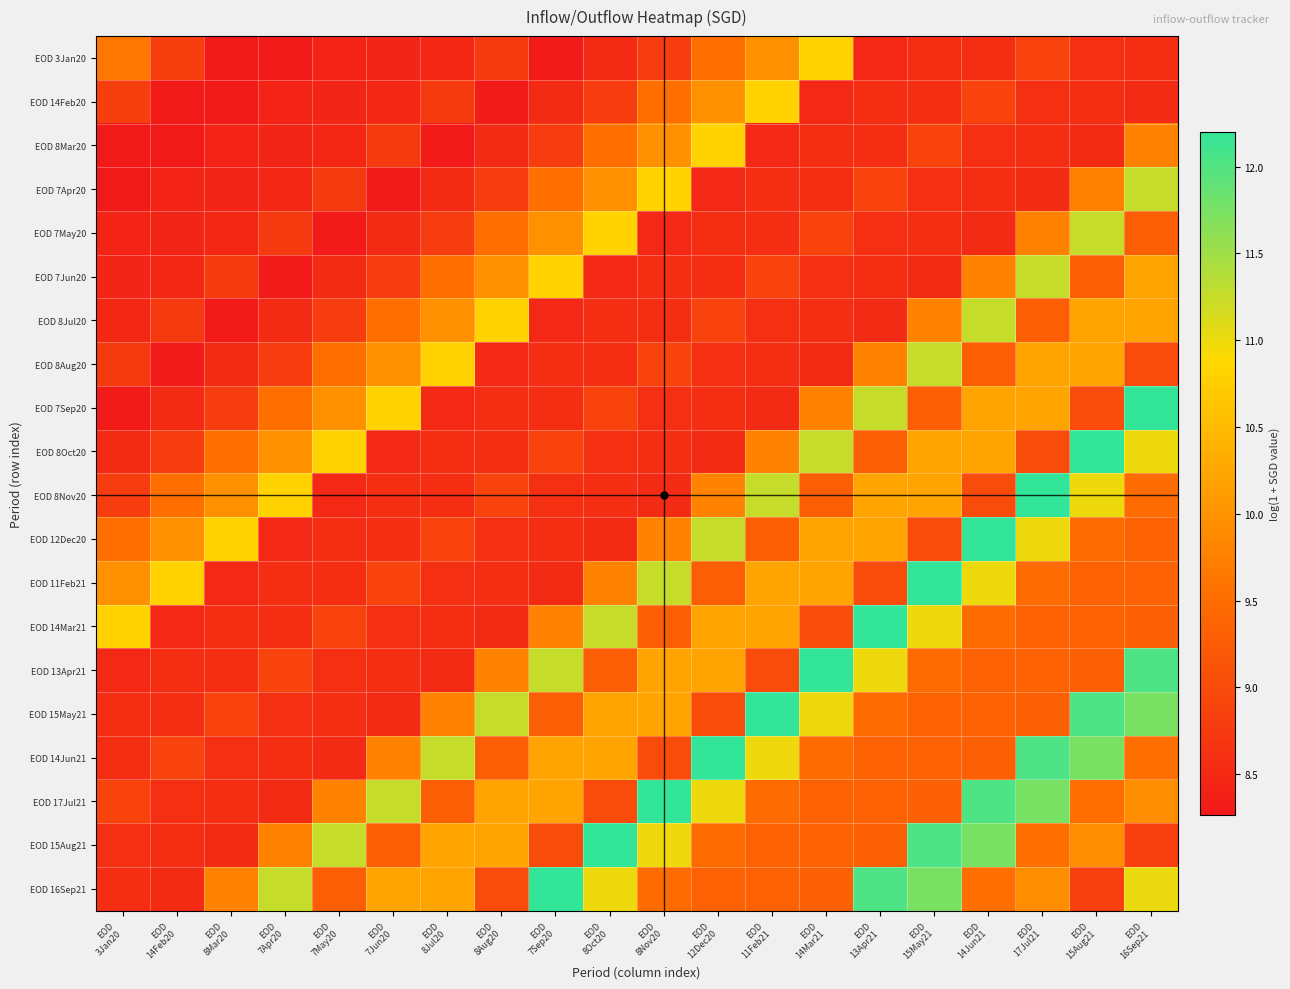

Which series has the largest total across all categories?

EOD 16Sep21